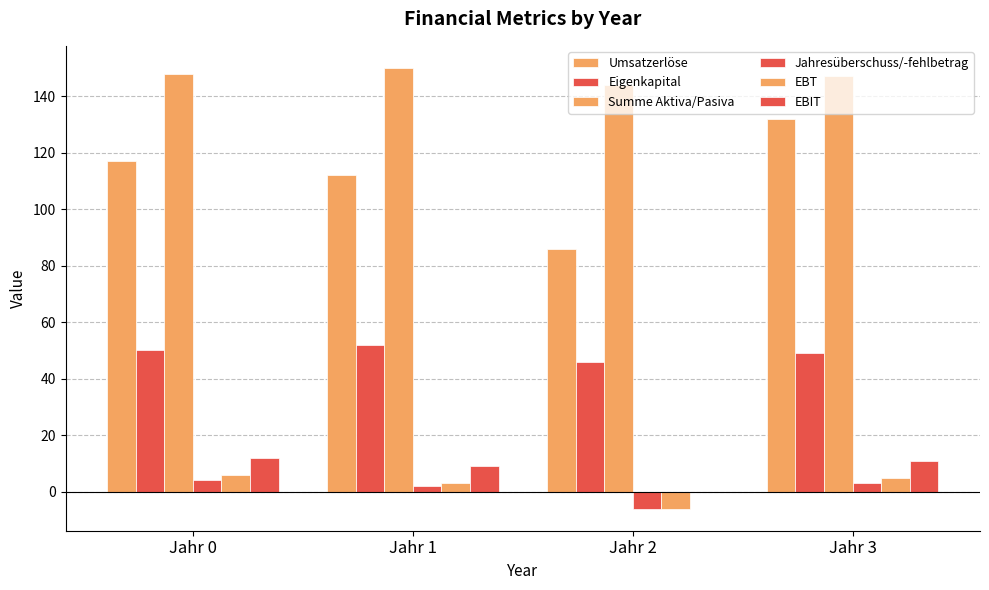

The Summe Aktiva/Pasiva series shows 150 at Jahr 1. True or false?

True